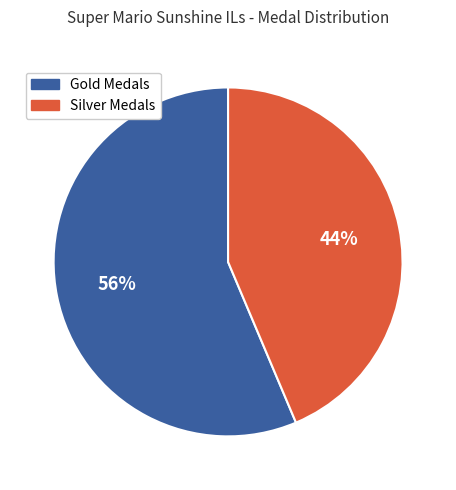

To the nearest percent, what is the average slice percentage?

50%